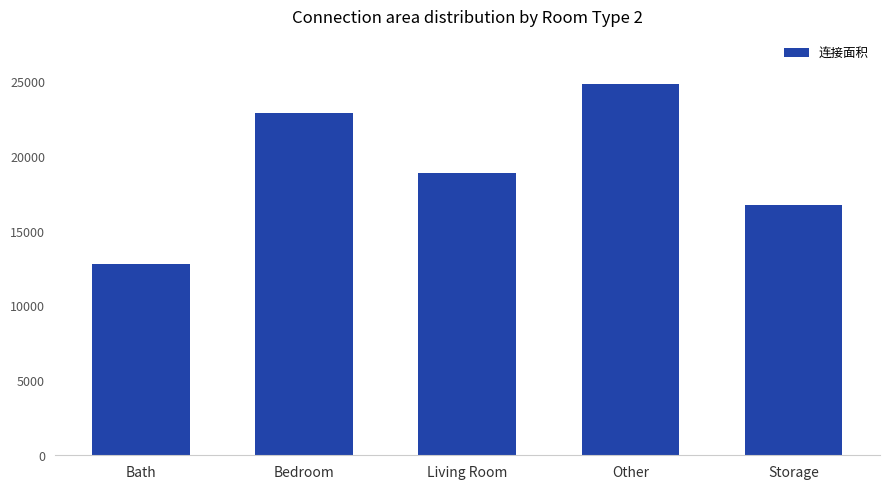

Where is the data nearest to the value 18771?

Living Room